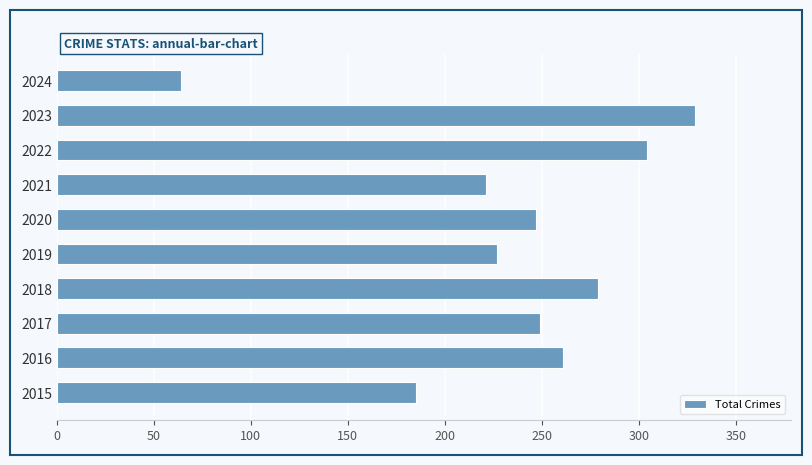

Are the bars horizontal?

Yes